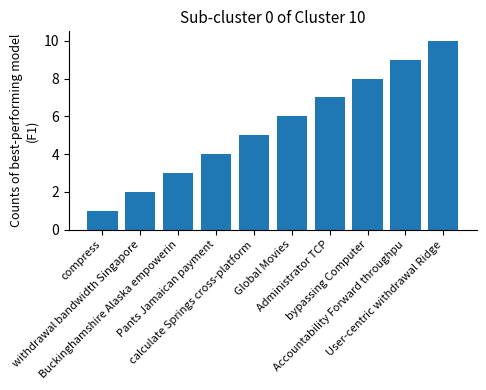

The chart shows a value of 8 at bypassing Computer. True or false?

True